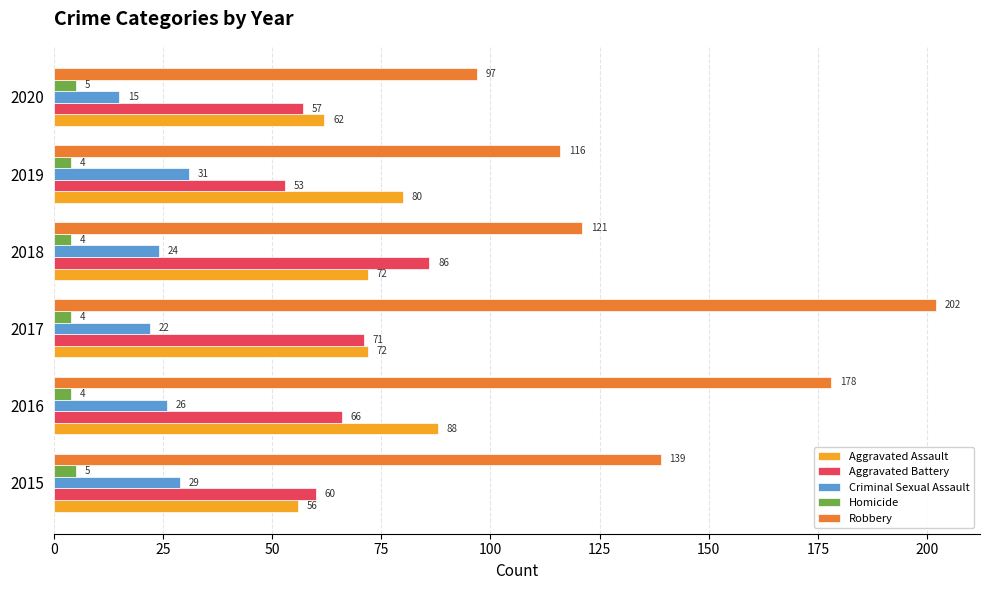

Which category has the highest value in the Aggravated Assault series?

2016